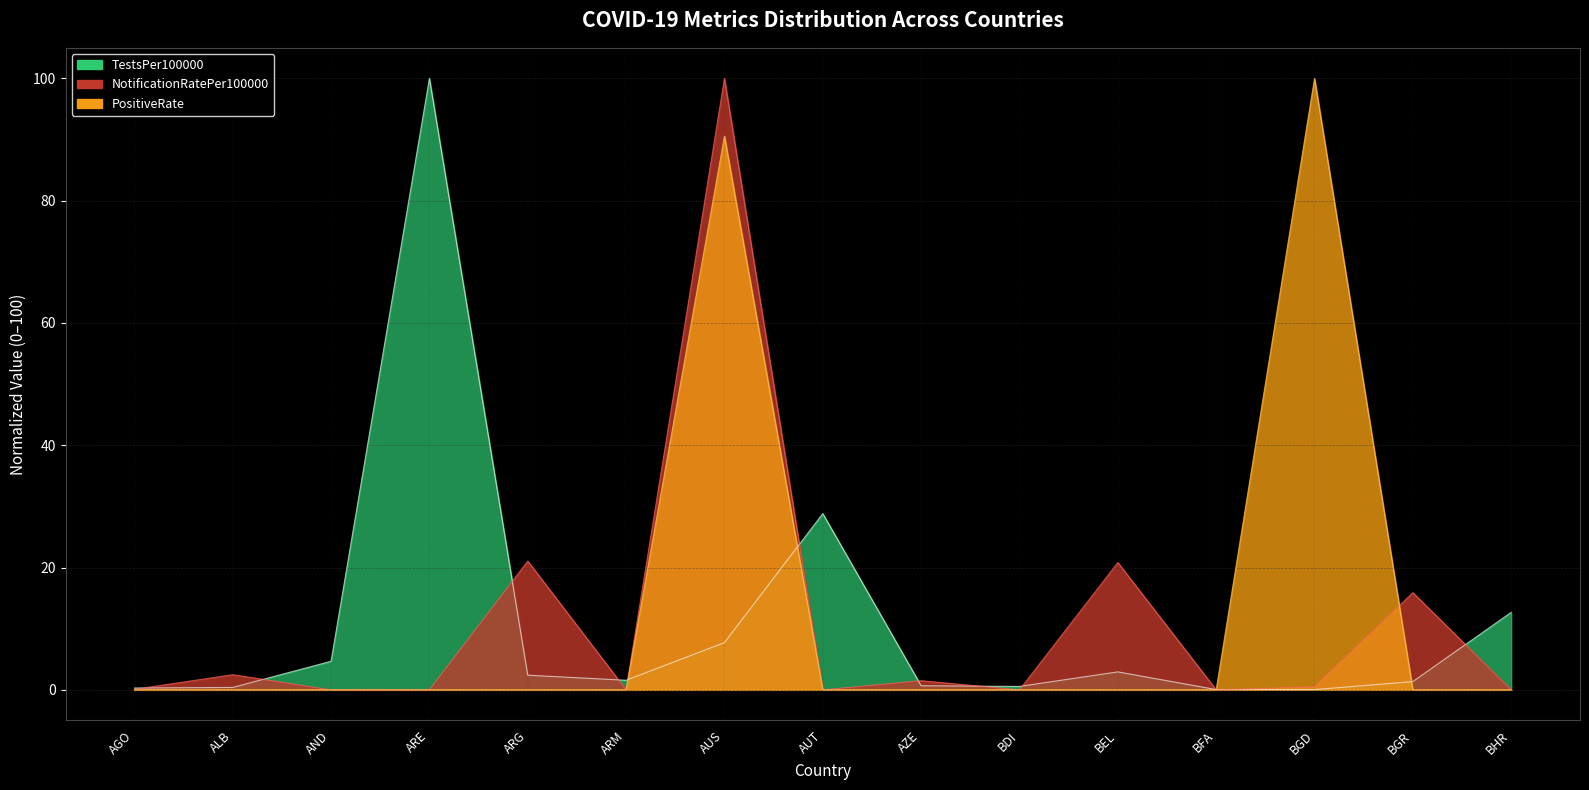

What is the label of the 3rd point from the right?

BGD